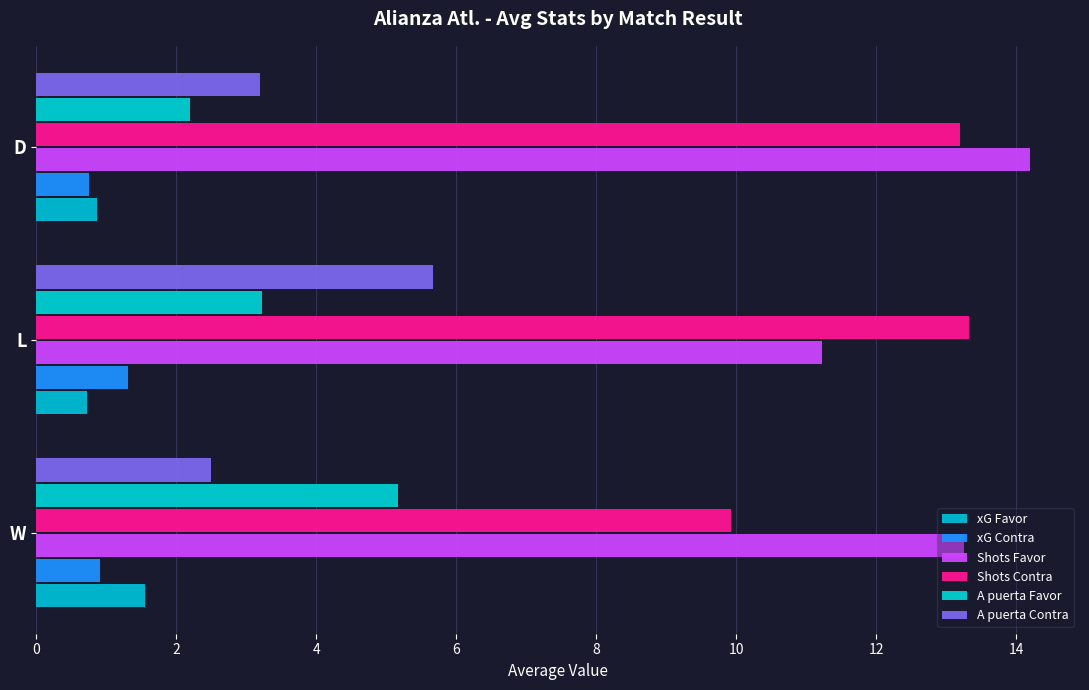

List the labels in order of xG Contra value, smallest first.

D, W, L